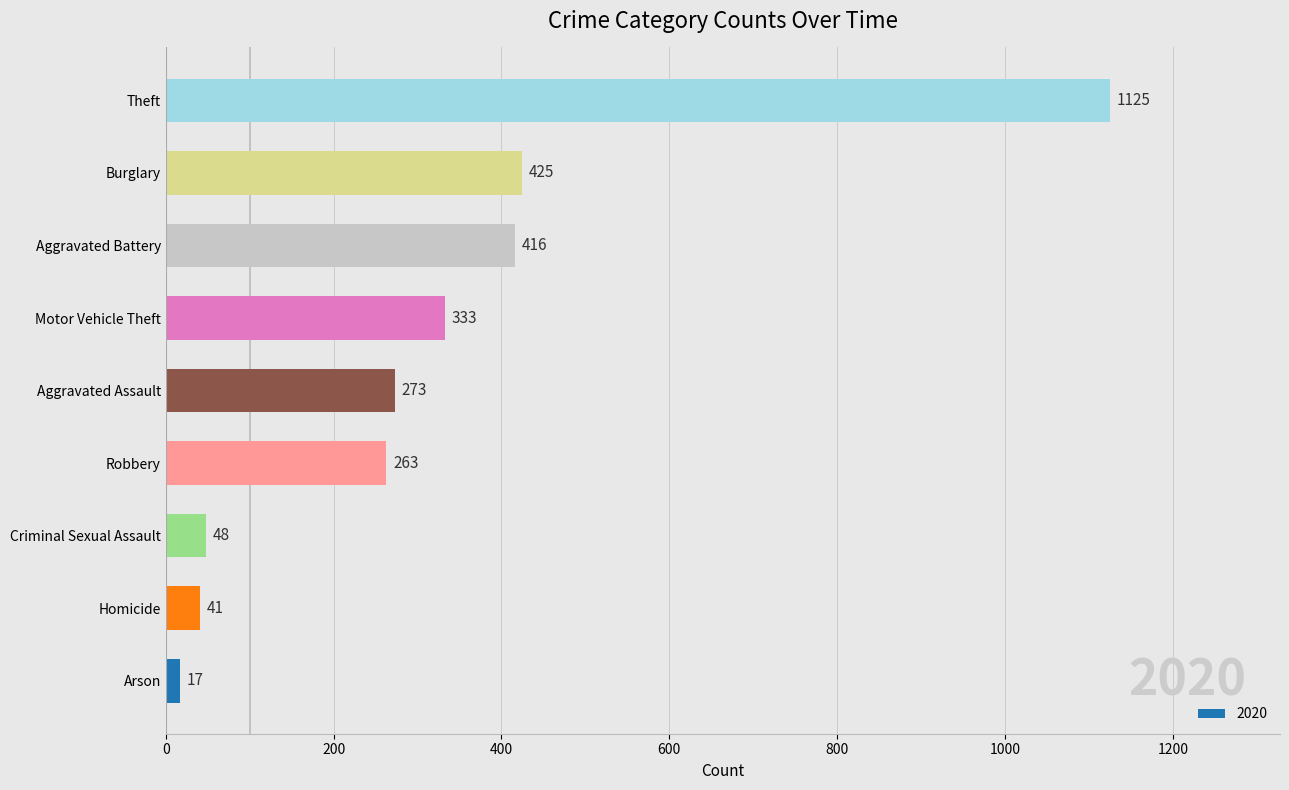

What is the maximum value shown in the chart?

1125